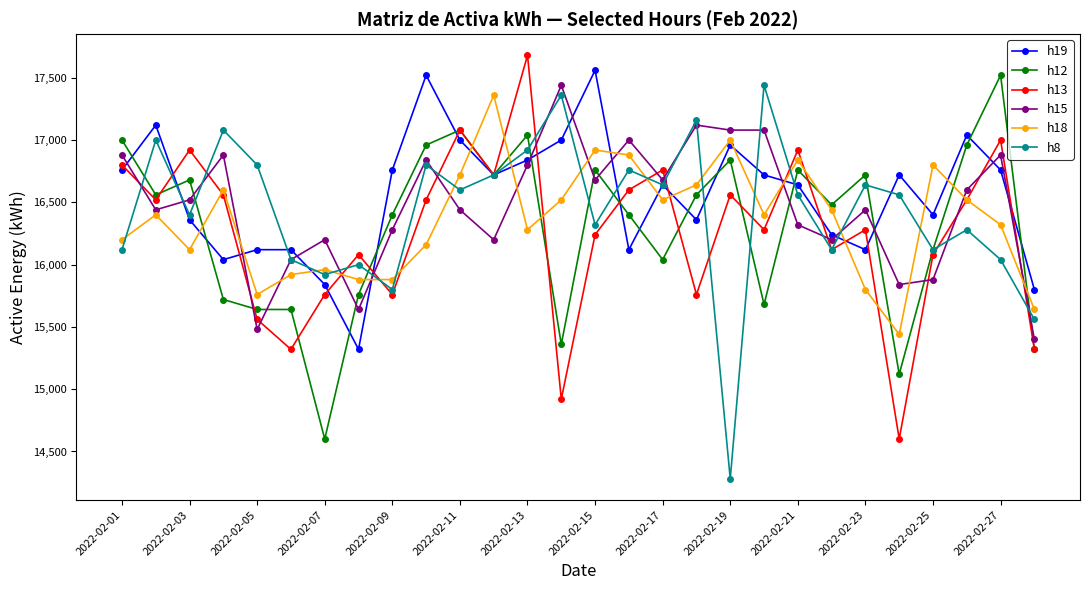

What is the lowest value of the h18 series?

15440